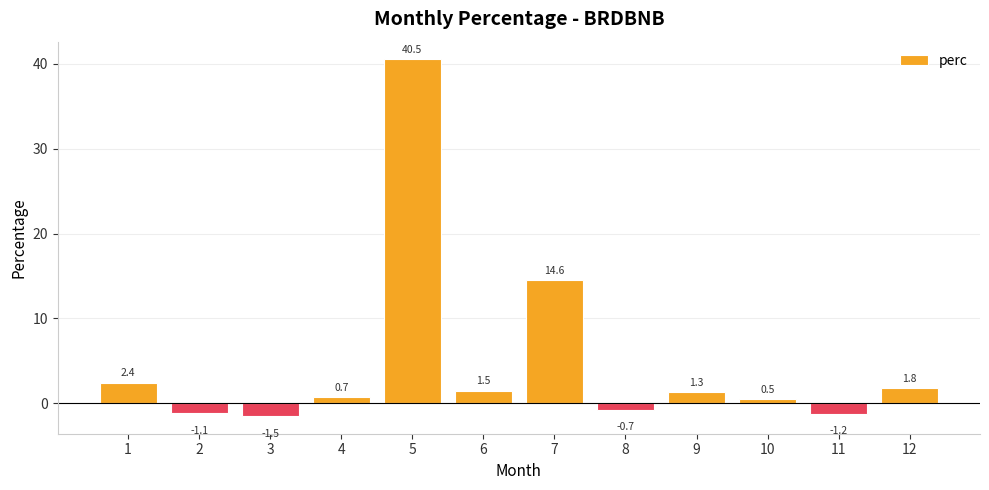

The value at 9 is 1.3. True or false?

True